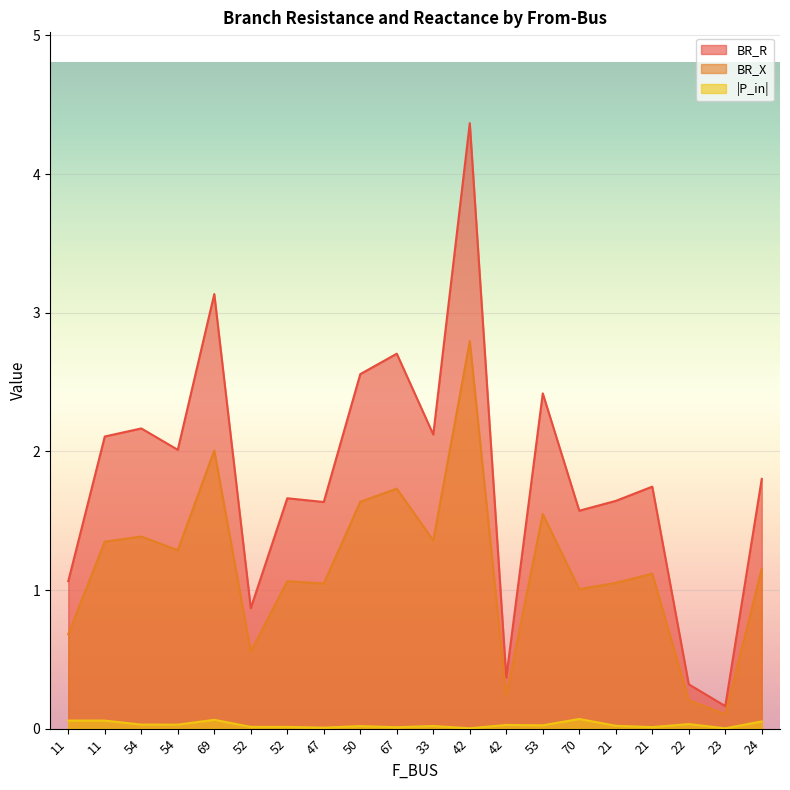

True or false: BR_R has a value of 2.8 at 70.

False